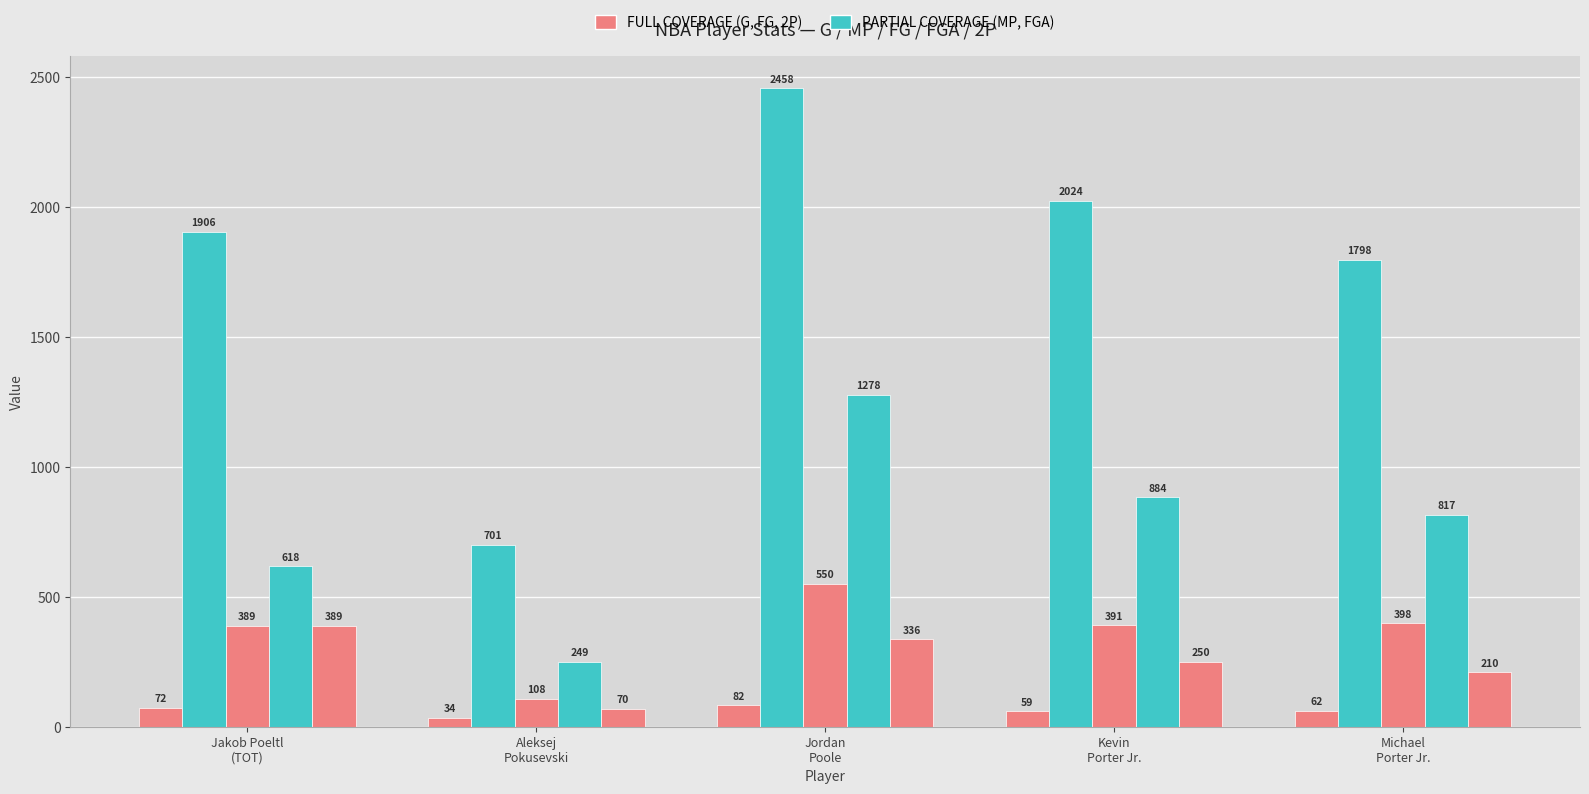

What is the minimum value shown in the chart?

34